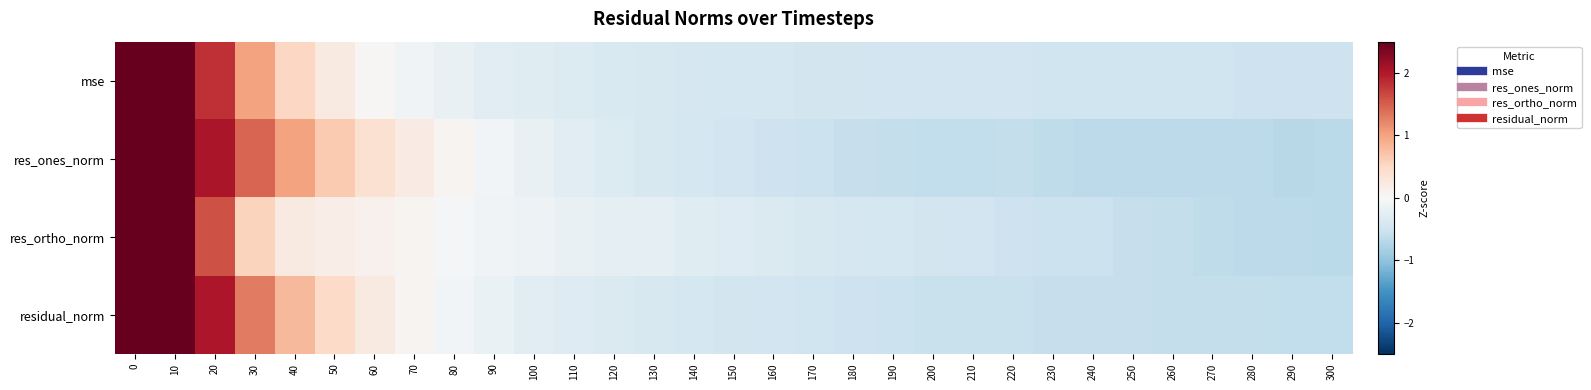

Rank the series at 230 from lowest to highest value.

res_ones_norm, residual_norm, res_ortho_norm, mse